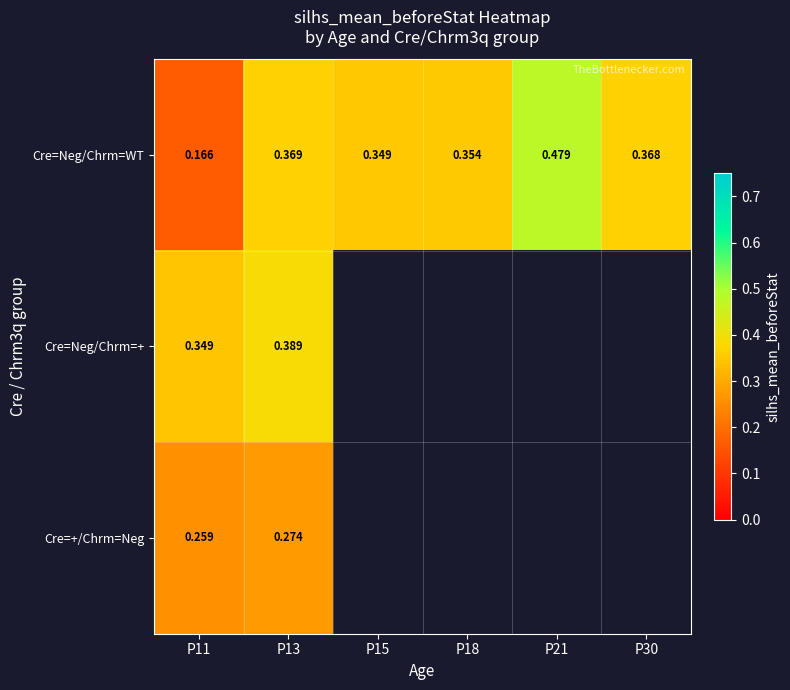

What value does the Cre=+/Chrm=Neg series have at P13?

0.3